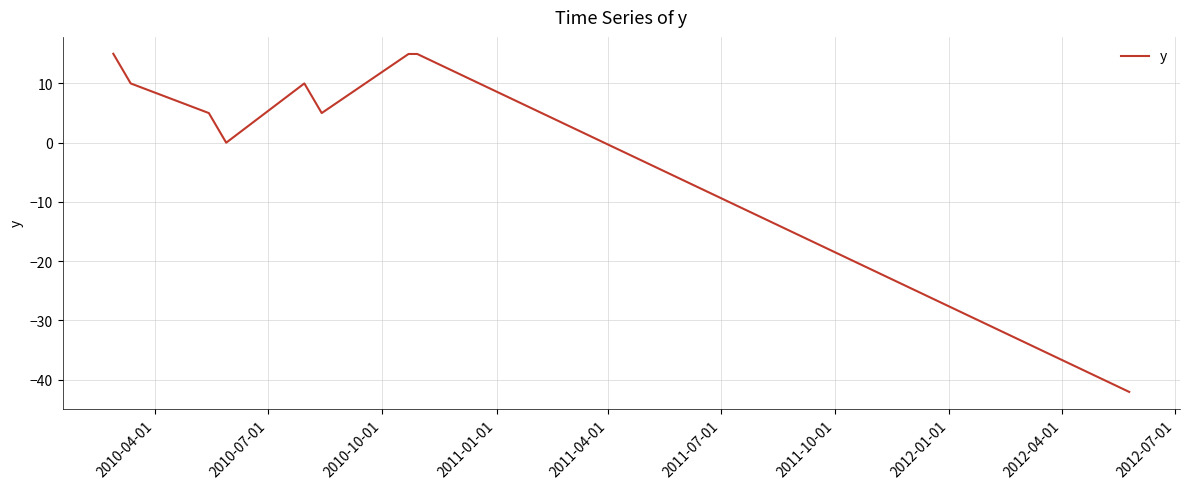

What is the maximum value shown in the chart?

15.0